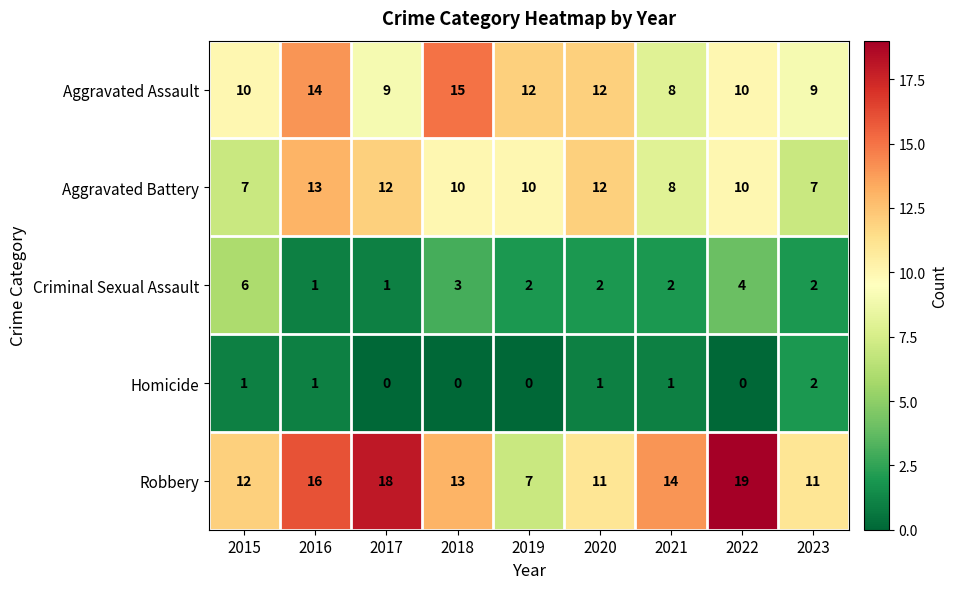

Which series has the largest total across all categories?

Robbery